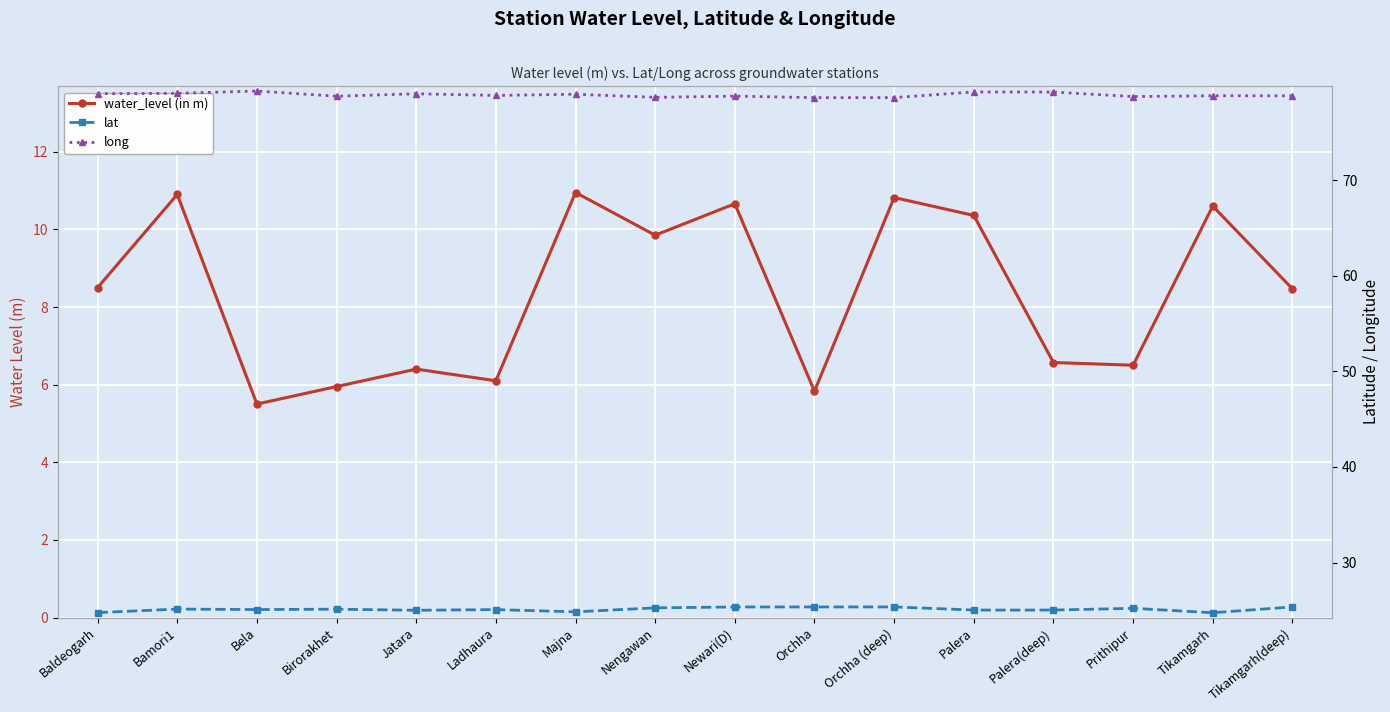

Rank the categories by lat value from lowest to highest.

Tikamgarh, Baldeogarh, Majna, Jatara, Palera, Palera(deep), Ladhaura, Bela, Birorakhet, Bamori1, Prithipur, Nengawan, Newari(D), Orchha, Orchha (deep), Tikamgarh(deep)